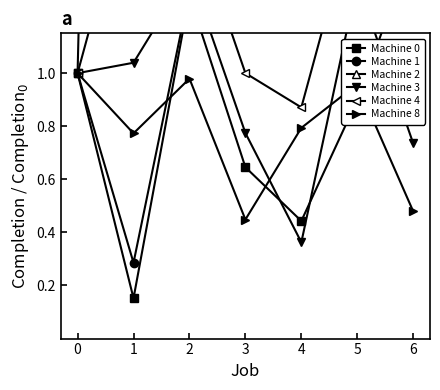

Rank the series by their maximum value, from highest to lowest.

Machine 2, Machine 1, Machine 4, Machine 0, Machine 3, Machine 8